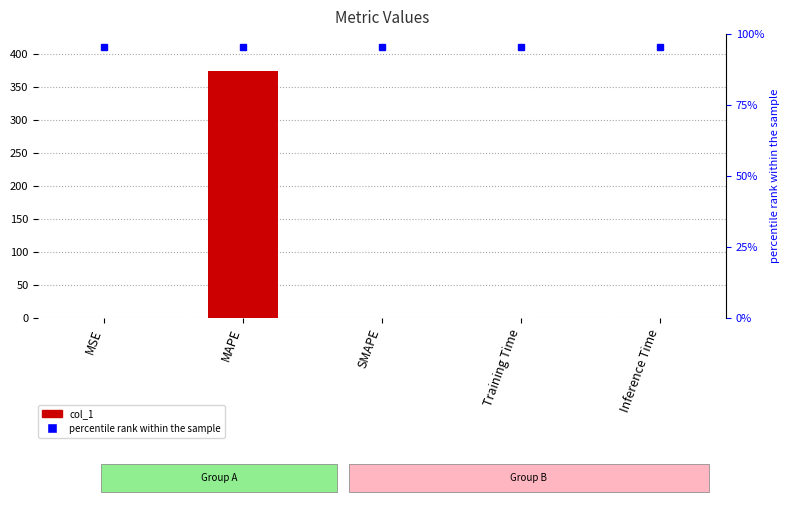

Reading right to left, list all the values displayed in this chart.

col_1: 1.0	0.1	0.0	374.5	0.0
percentile rank within the sample: 393.2	393.2	393.2	393.2	393.2